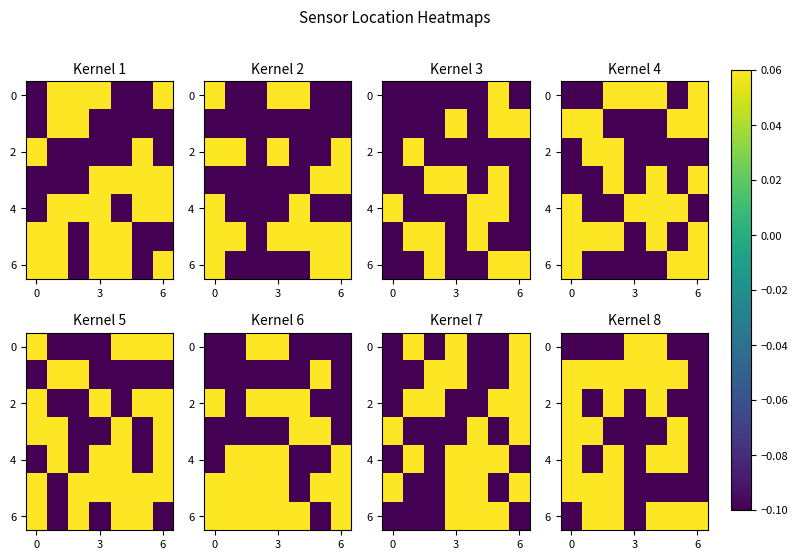

Between 4 and 6, which series saw the biggest shift?

row_0